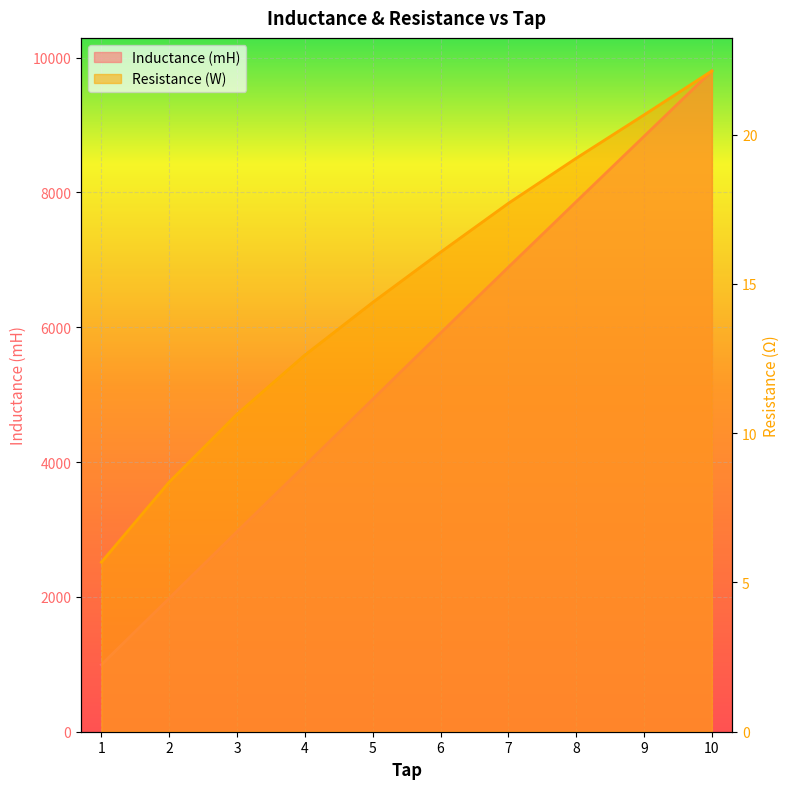

List the labels in order of Inductance (mH) value, largest first.

10, 9, 8, 7, 6, 5, 4, 3, 2, 1